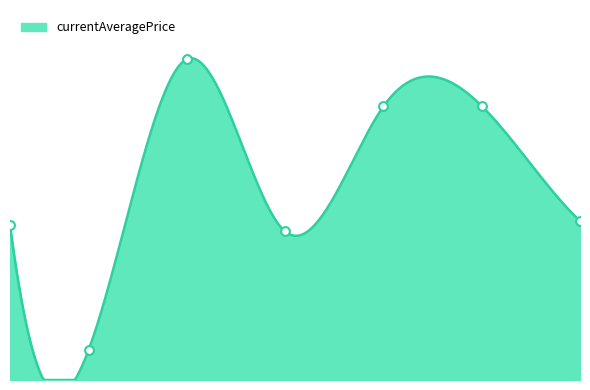

What is the ratio of the value at 1 to the value at 30?

1.5